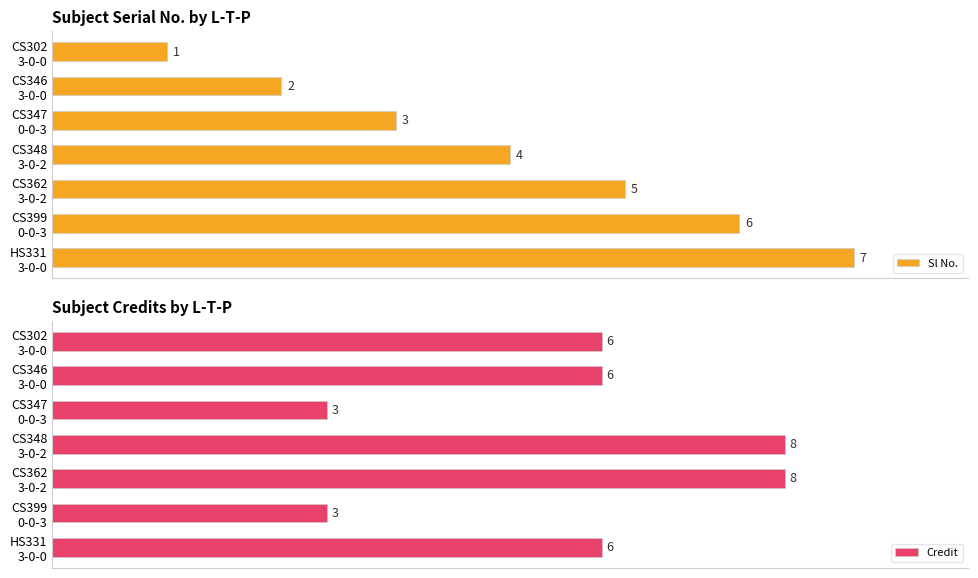

How many groups of bars are there?

7